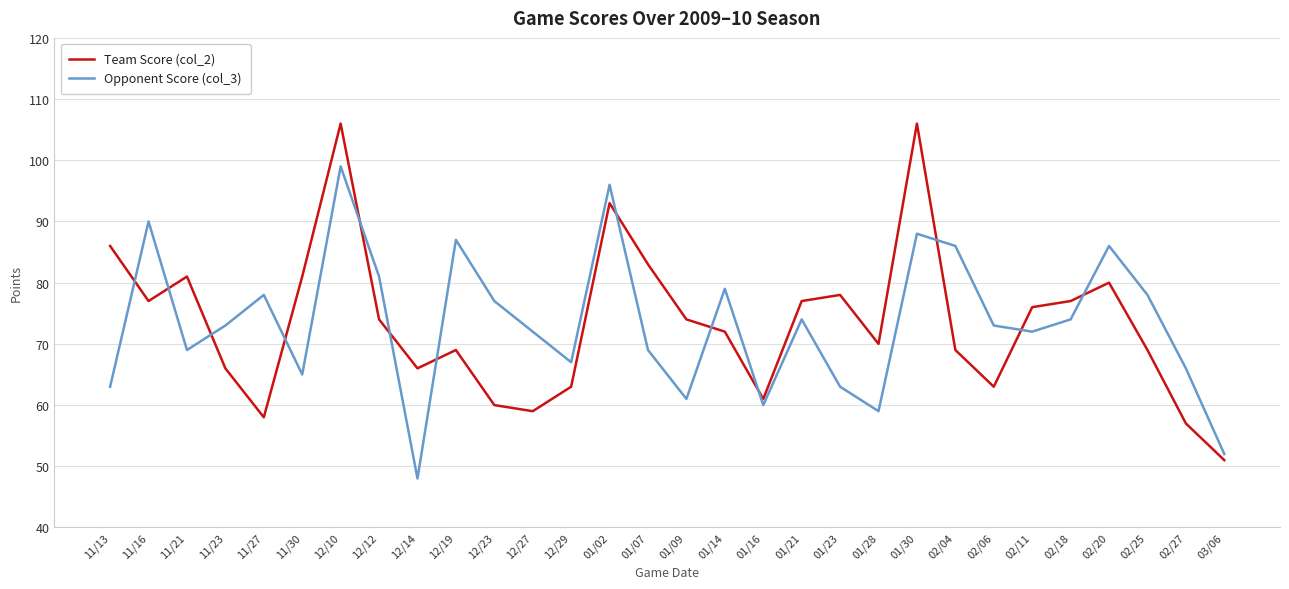

What position from the left is 11/27?

5